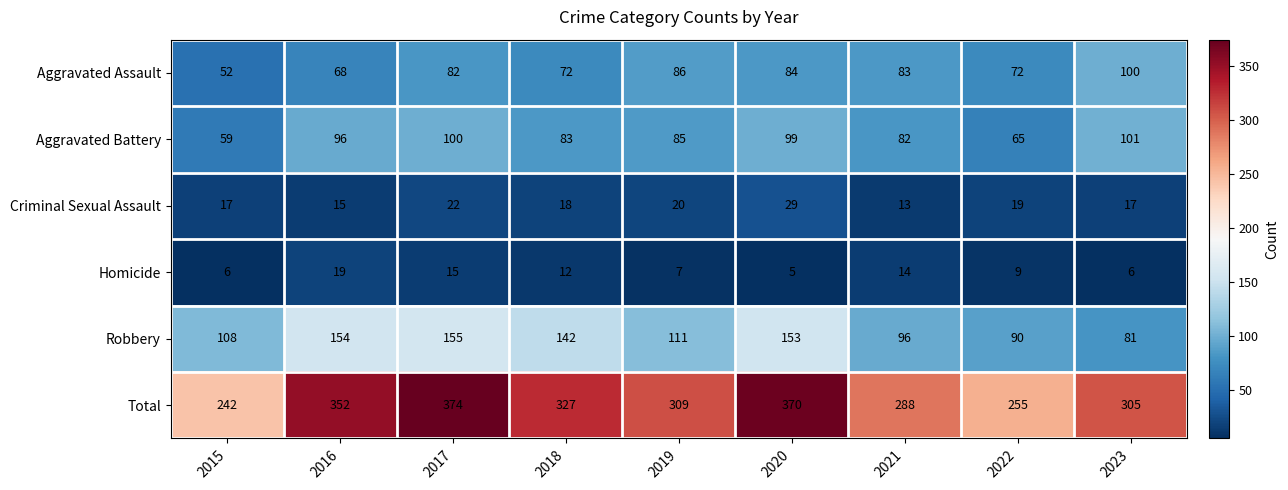

How many distinct data groups are displayed?

6